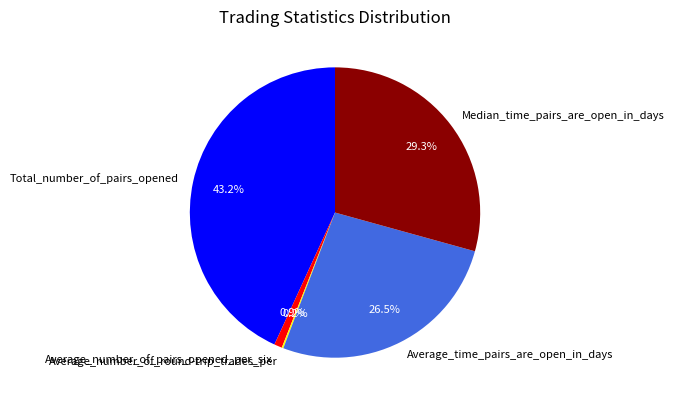

True or false: Median_time_pairs_are_open_in_days accounts for 29% of the total.

True